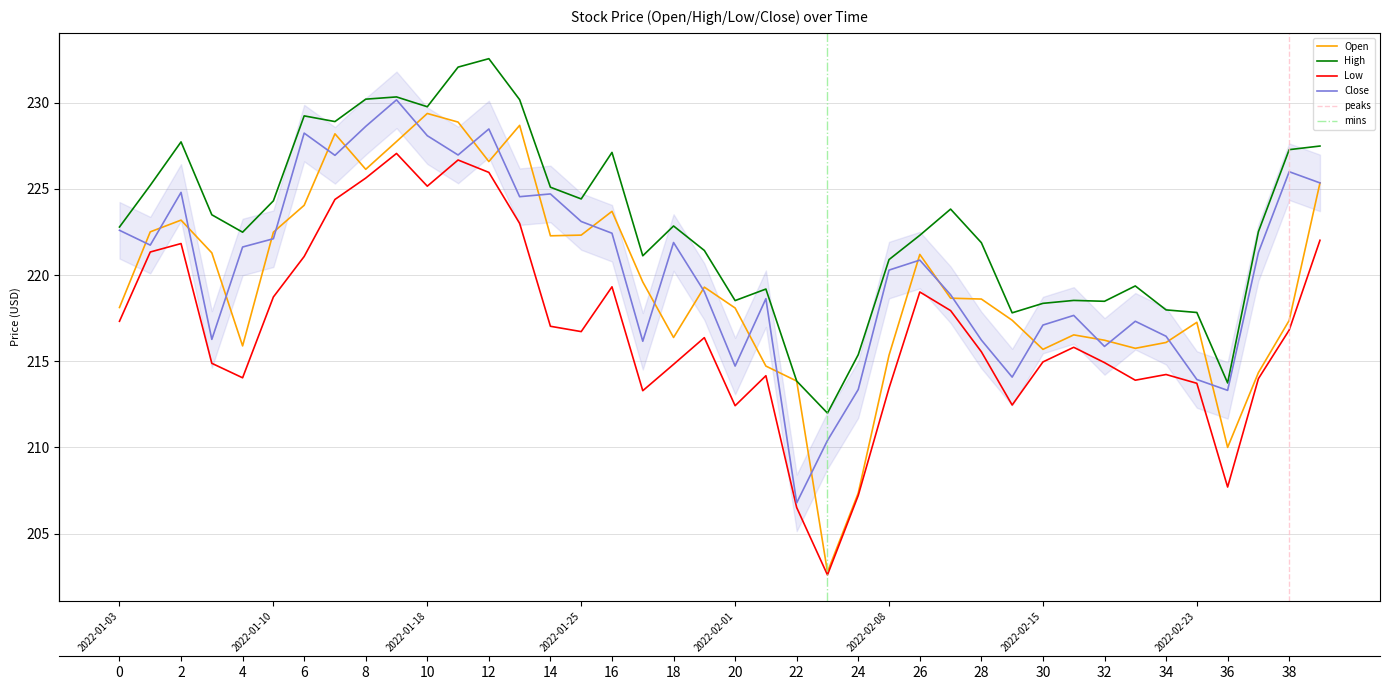

Reading left to right, extract all data points from this chart.

Open: 218.1	222.5	223.2	221.3	215.9	222.5	224.1	228.2	226.1	227.8	229.4	228.9	226.6	228.7	222.3	222.3	223.7	219.6	216.4	219.3	218.1	214.7	213.8	202.8	207.3	215.3	221.2	218.7	218.6	217.4	215.7	216.5	216.2	215.8	216.1	217.3	210.0	214.3	217.4	225.3
High: 222.8	225.2	227.7	223.5	222.5	224.3	229.2	228.9	230.2	230.3	229.8	232.1	232.6	230.2	225.1	224.4	227.1	221.1	222.8	221.4	218.5	219.2	213.8	212.0	215.4	220.9	222.3	223.8	221.9	217.8	218.4	218.5	218.5	219.4	218.0	217.8	213.7	222.5	227.3	227.5
Low: 217.3	221.3	221.8	214.9	214.0	218.7	221.1	224.4	225.6	227.1	225.2	226.7	226.0	223.0	217.0	216.7	219.3	213.3	214.8	216.4	212.4	214.2	206.5	202.6	207.2	213.4	219.0	217.9	215.6	212.5	215.0	215.8	214.9	213.9	214.2	213.7	207.7	214.0	216.8	222.0
Close: 222.6	221.7	224.8	216.3	221.6	222.1	228.2	226.9	228.6	230.2	228.1	227.0	228.5	224.6	224.7	223.1	222.4	216.2	221.9	219.0	214.7	218.6	206.8	210.4	213.4	220.3	220.9	218.9	216.2	214.1	217.1	217.7	215.9	217.3	216.4	213.9	213.3	221.3	226.0	225.3